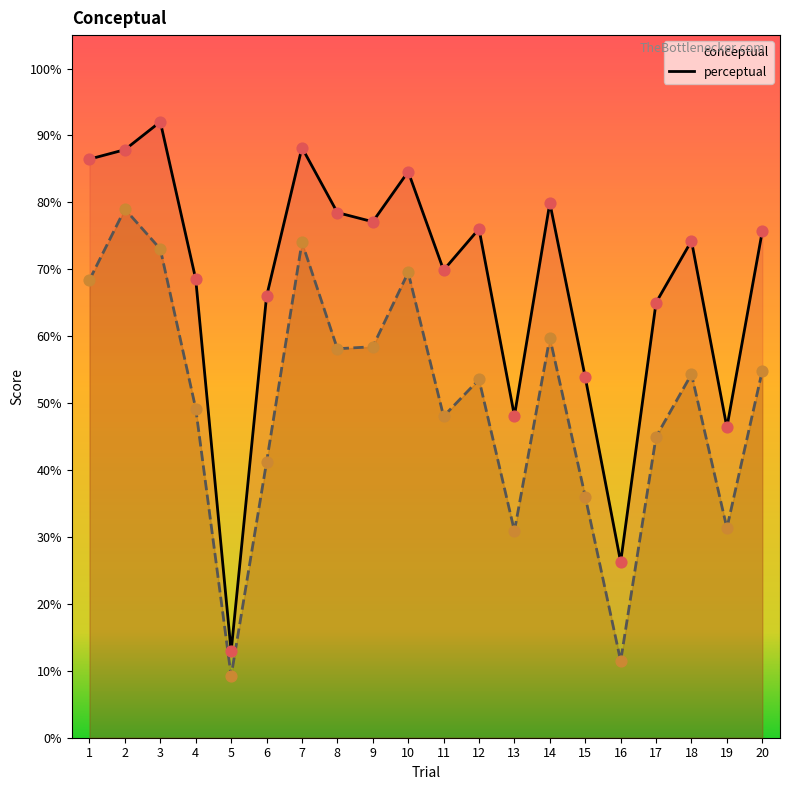

Which series reaches the maximum Y coordinate?

conceptual